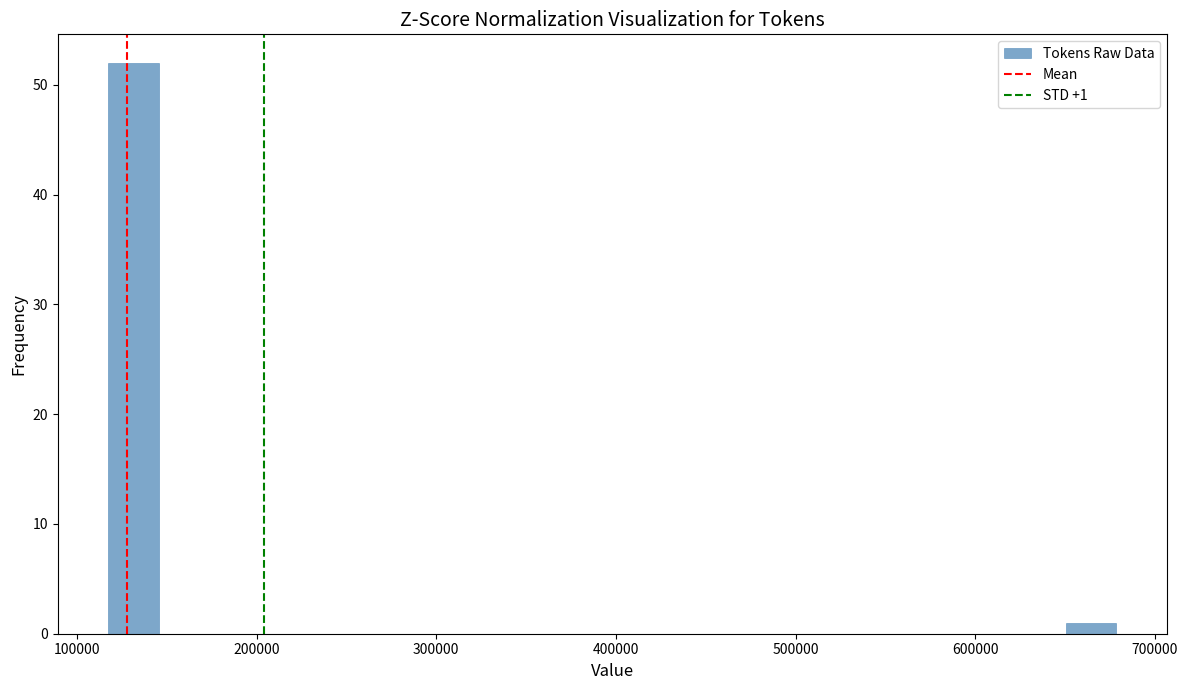

Read against the x-axis, roughly where is the centre of the tallest bar?

130000